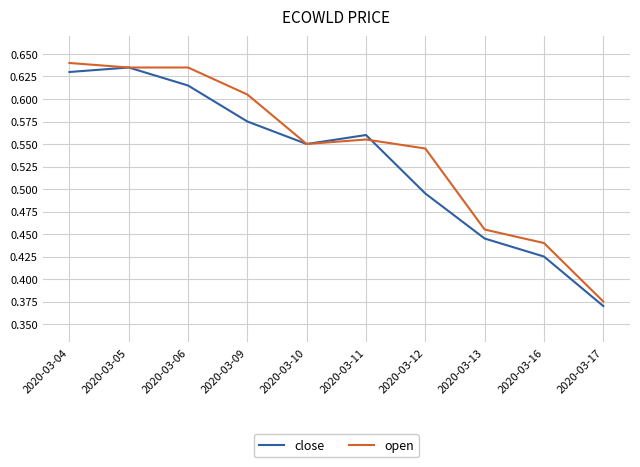

Where is close nearest to the value 0?

2020-03-17